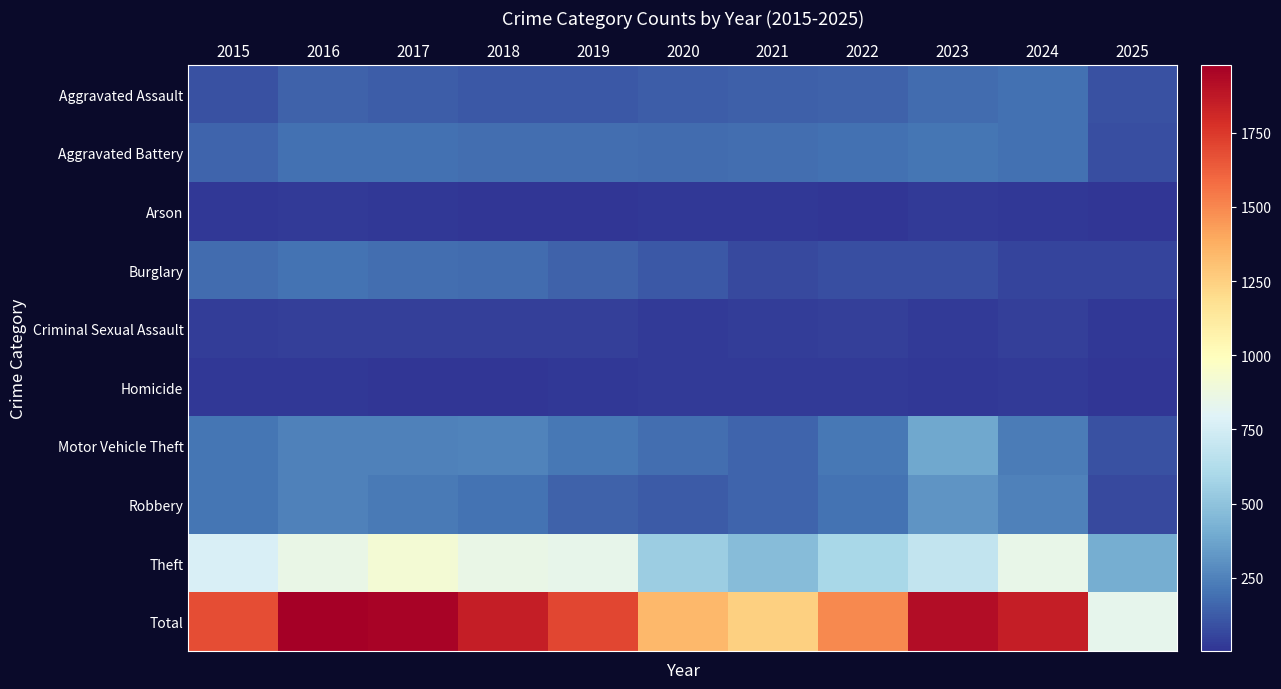

At 2024, list the series in order from smallest to largest.

Arson, Homicide, Criminal Sexual Assault, Burglary, Aggravated Assault, Aggravated Battery, Motor Vehicle Theft, Robbery, Theft, Total